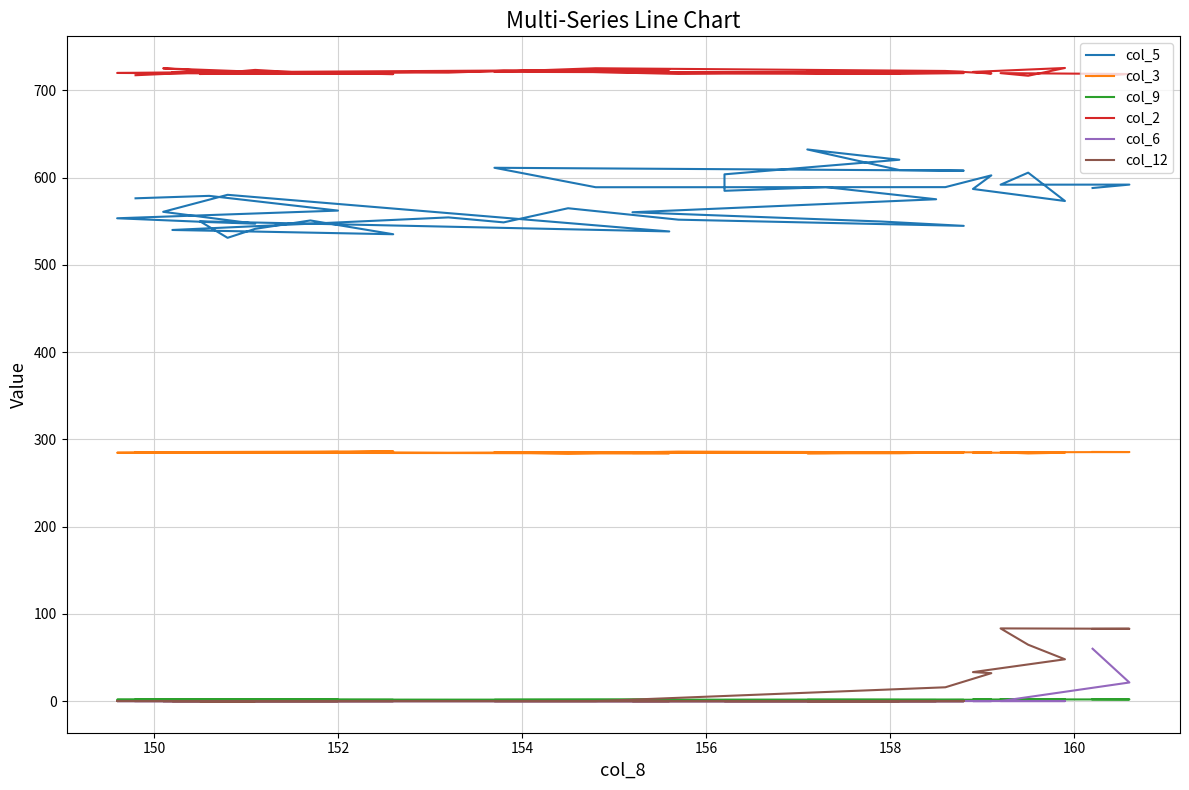

True or false: col_5 and col_12 intersect in this chart.

False